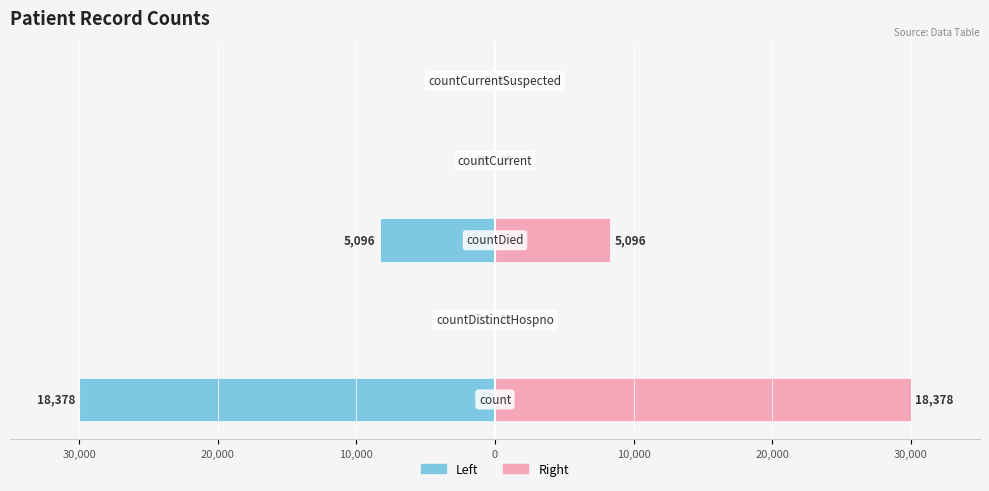

True or false: Right has a value of 0.0 at 20,000.

True